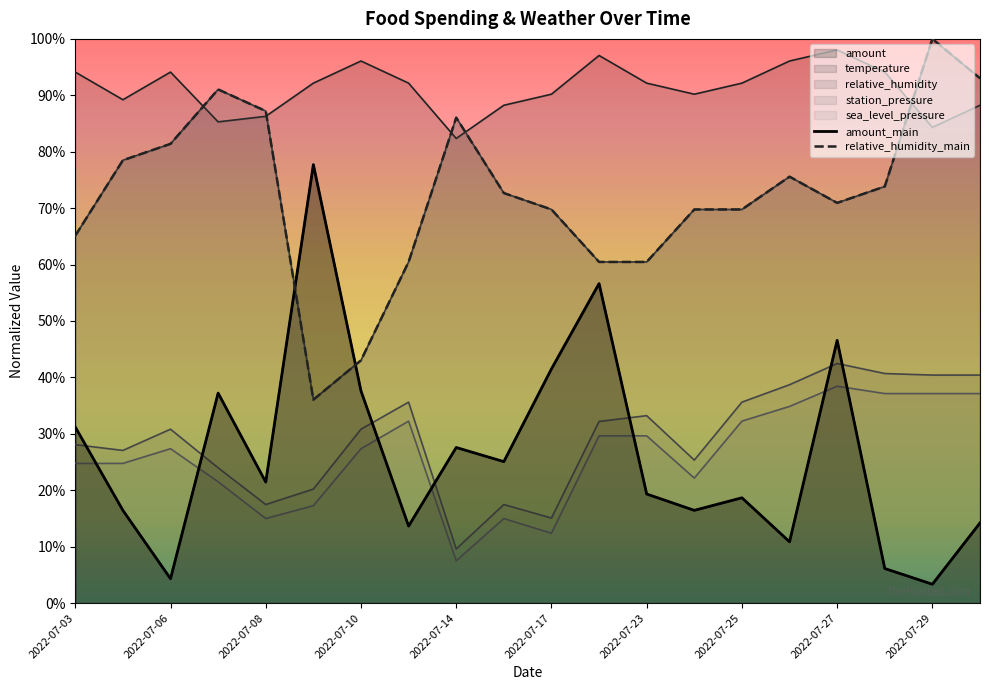

True or false: station_pressure and sea_level_pressure intersect in this chart.

False